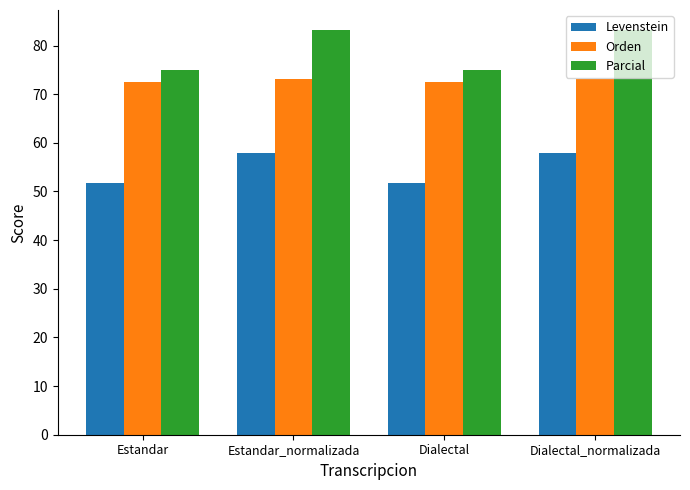

True or false: Levenstein has a value of 51.7 at Estandar.

True